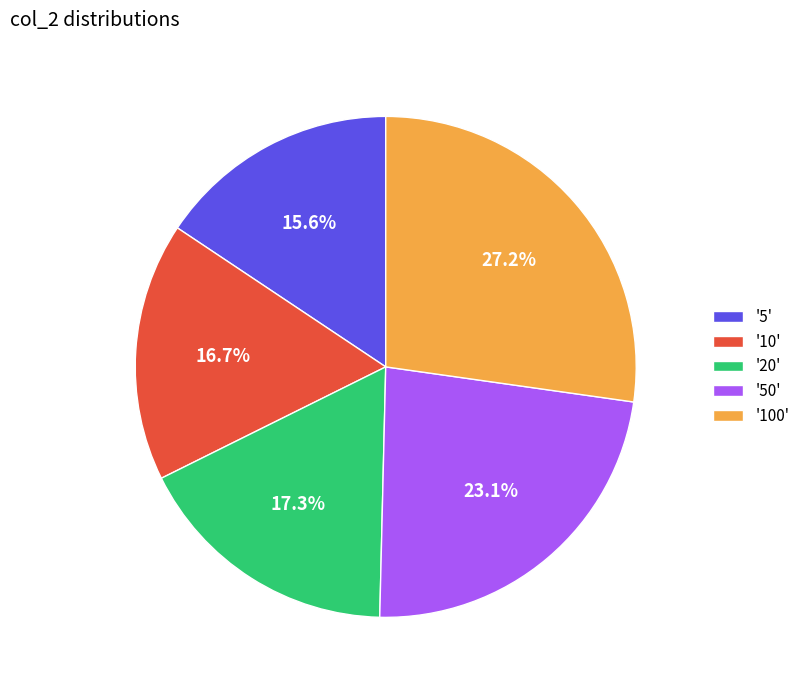

Does '10' account for over 50% of the chart?

No